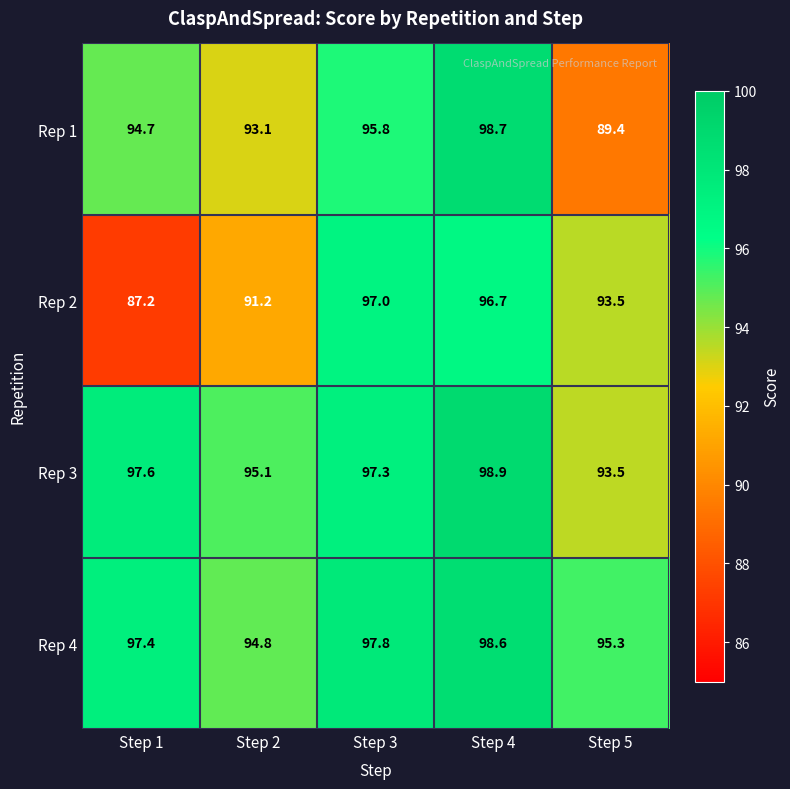

The value of Rep 1 at Step 5 is 89.4. True or false?

True